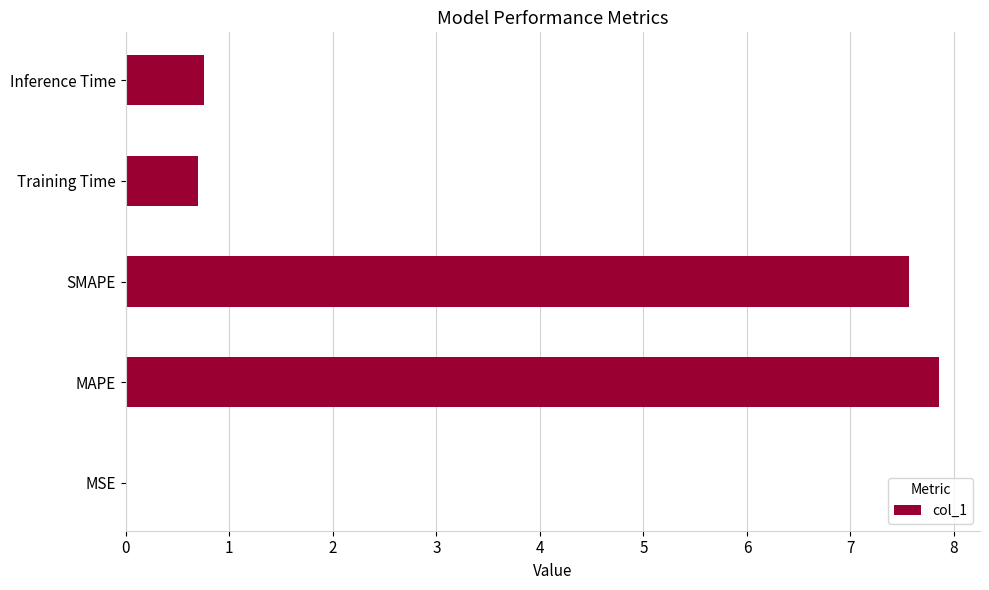

Between Inference Time and MSE, which is larger?

Inference Time